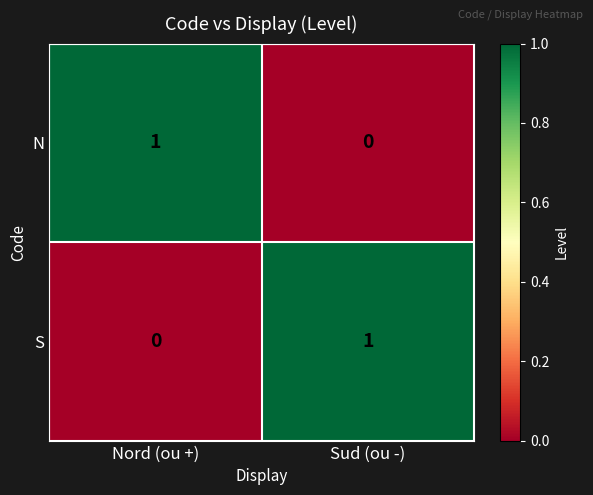

Which category has the lowest value in the N series?

Sud (ou -)